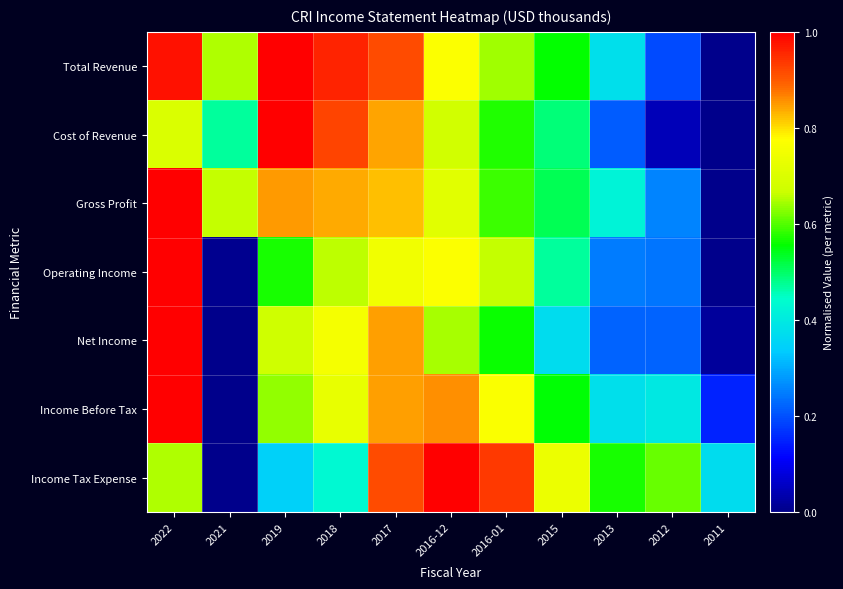

At which category is the sum across all series the highest?

2022